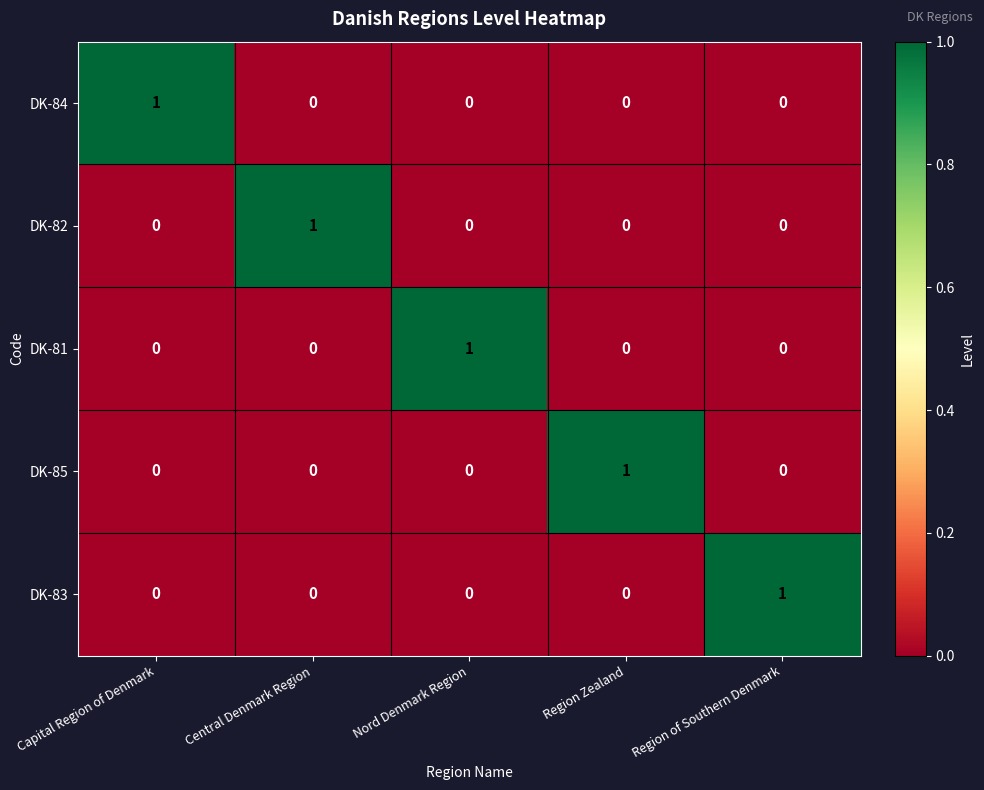

Is it true that DK-81 equals 0 at Region Zealand?

True